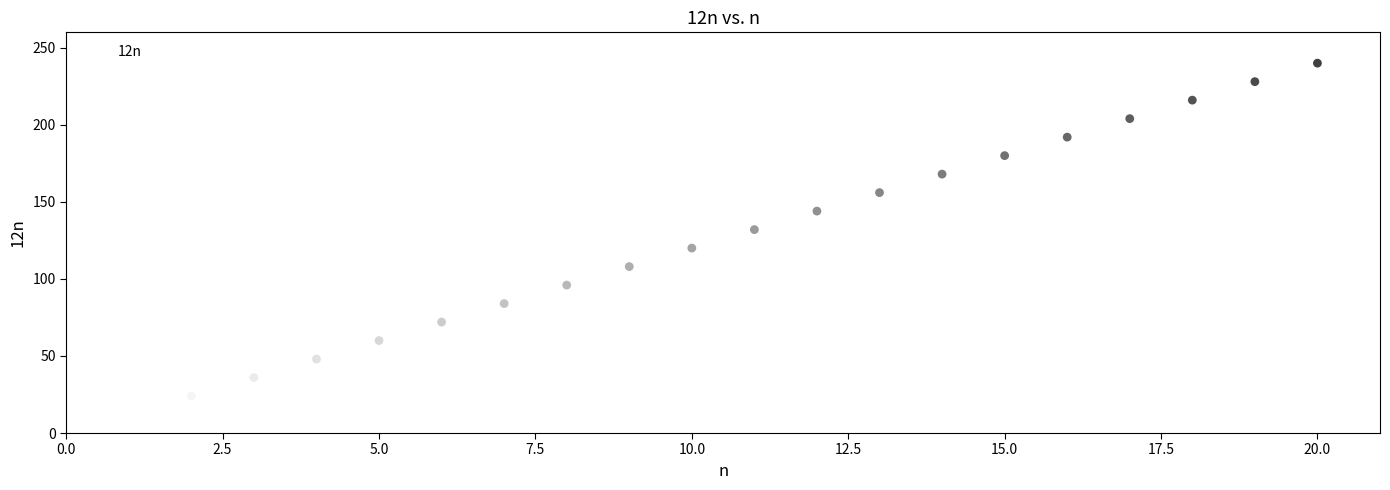

What is the range of Y values (max minus min)?

228